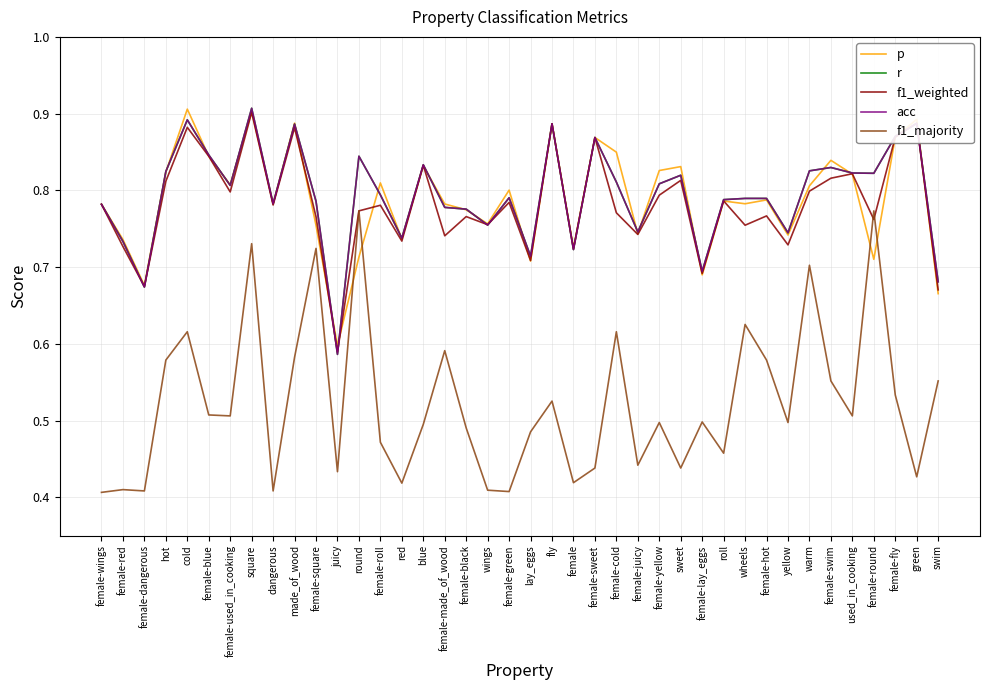

Does the chart have visible grid lines?

Yes